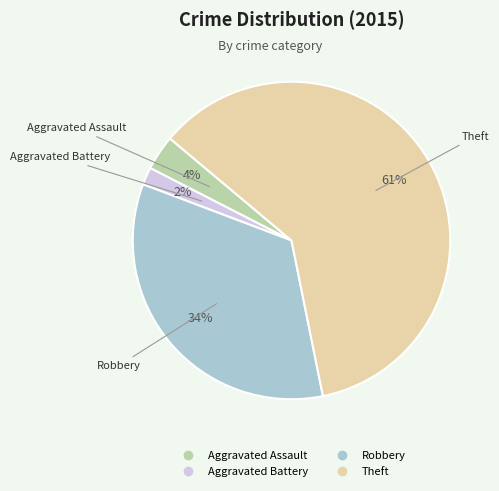

How many segments does this pie chart have?

4